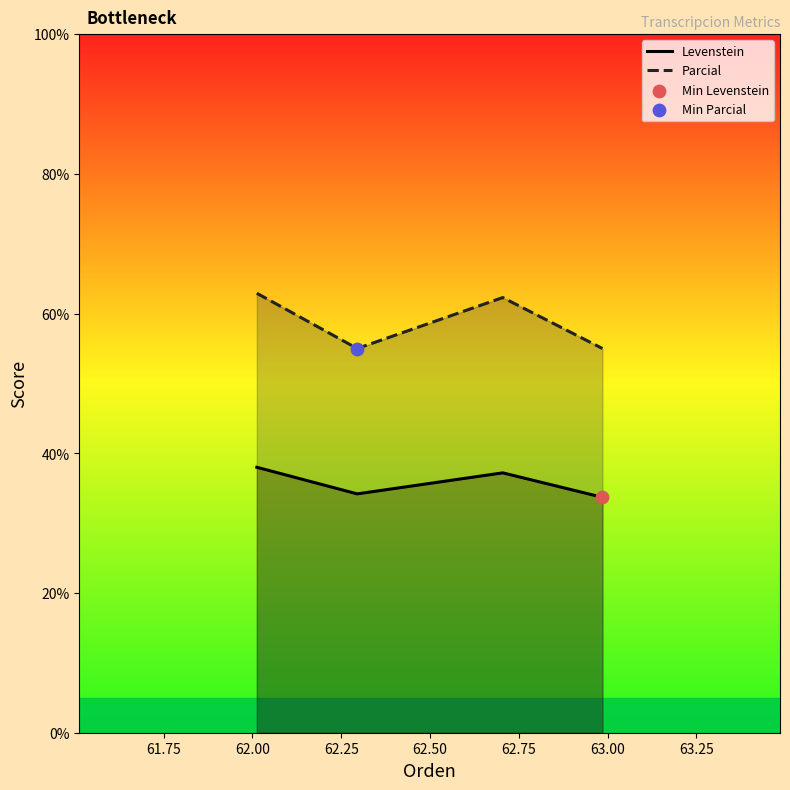

Which series has the largest total across all categories?

Parcial